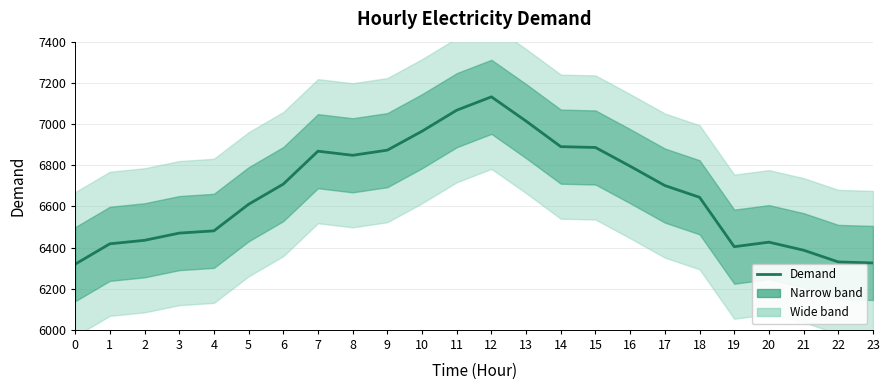

How many lines are shown in the chart?

1